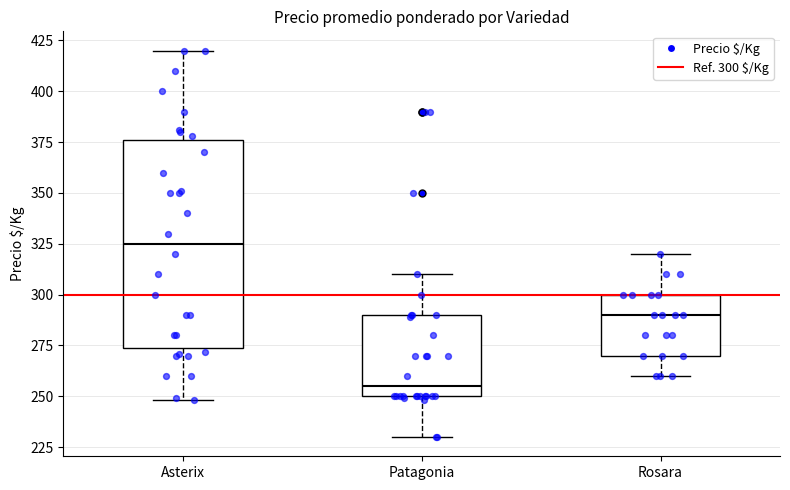

Which box is the tallest, from its lower edge to its upper edge?

Asterix